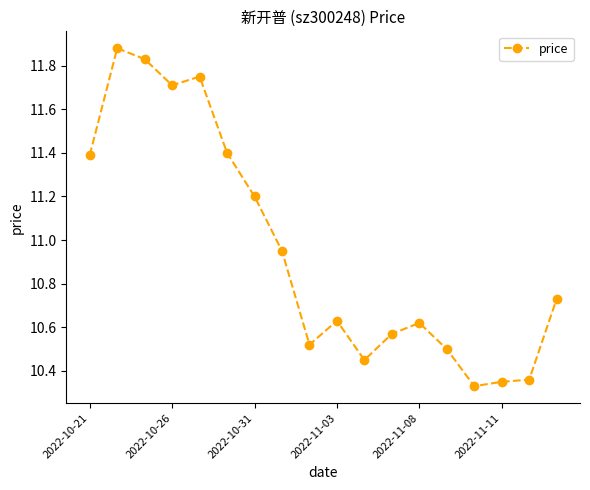

Is this an area chart (filled region under the line)?

No